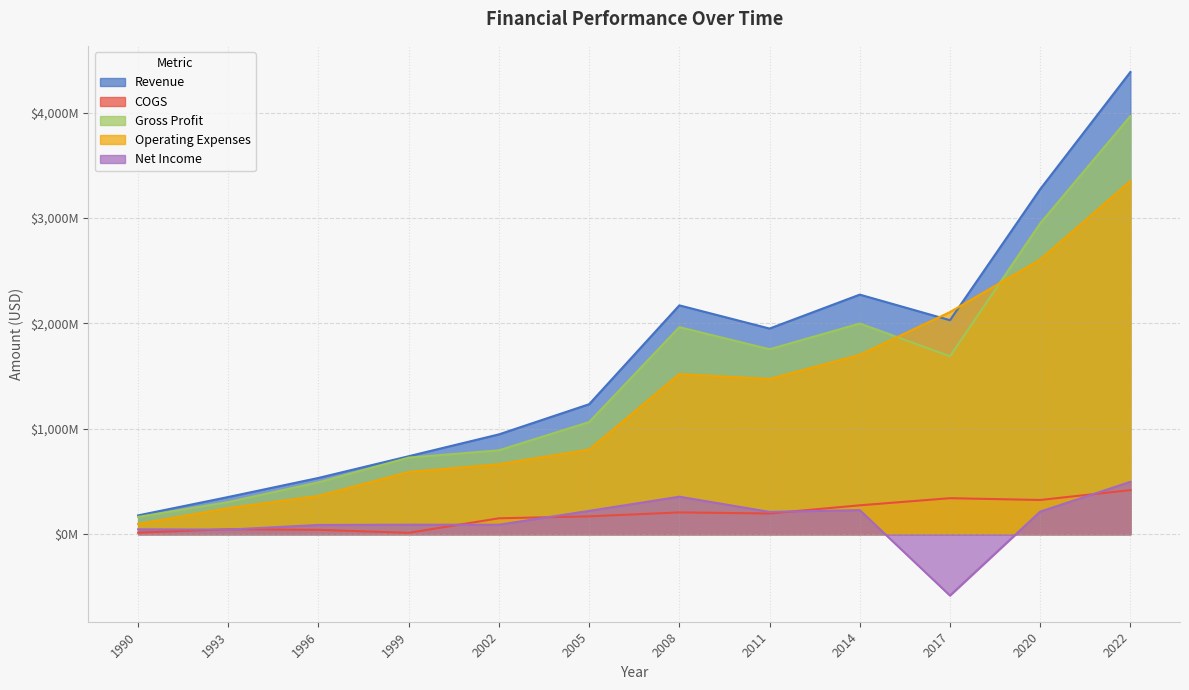

What is the difference between the maximum and minimum values in the Net Income series?

1079100000